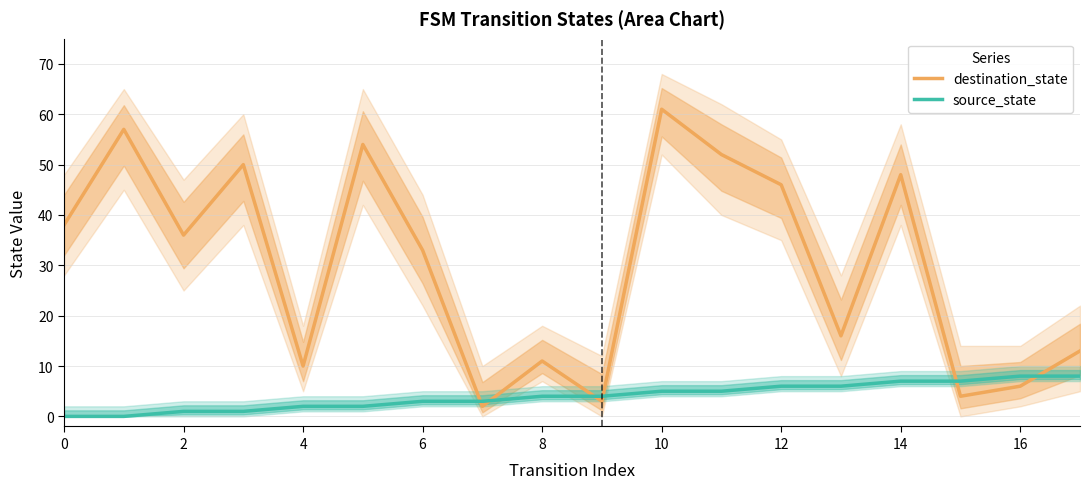

At which label does source_state first exceed 4?

10